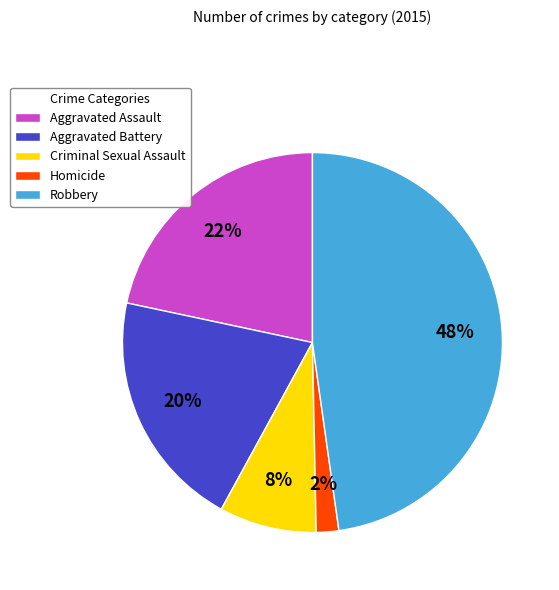

To the nearest percent, what is the average slice percentage?

20%